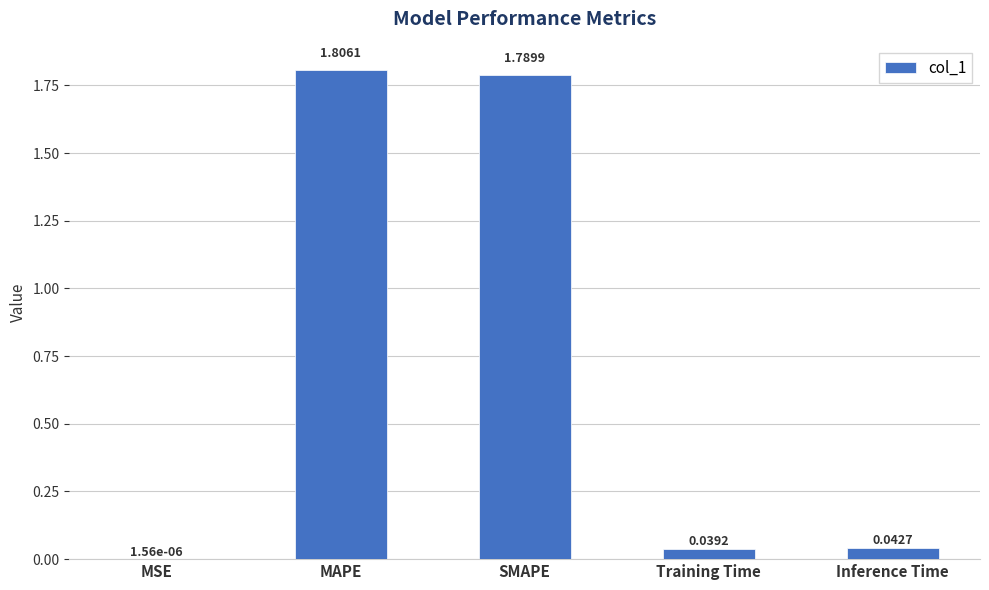

At which category does the chart reach its peak across all series?

MAPE